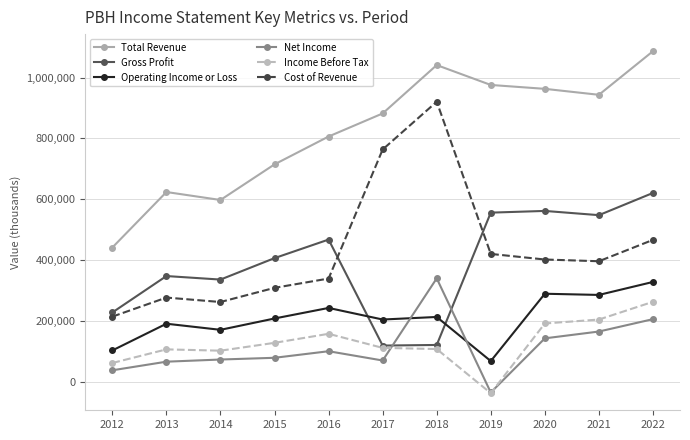

At which category does Gross Profit reach its first local valley?

2014